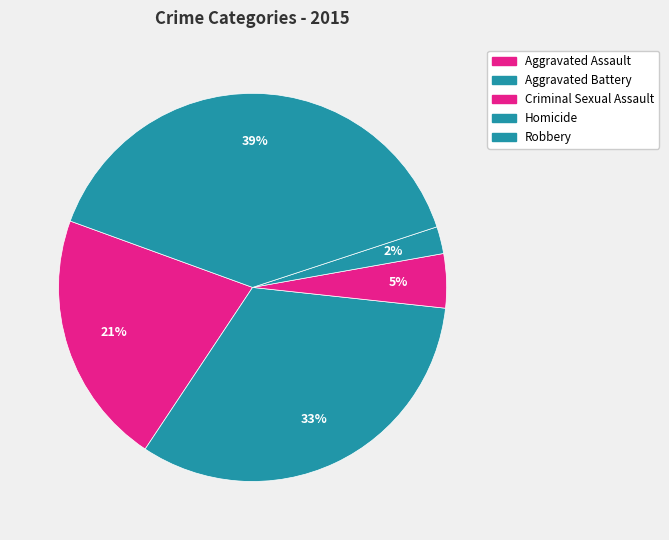

What percentage is the Criminal Sexual Assault slice, to the nearest percent?

5%